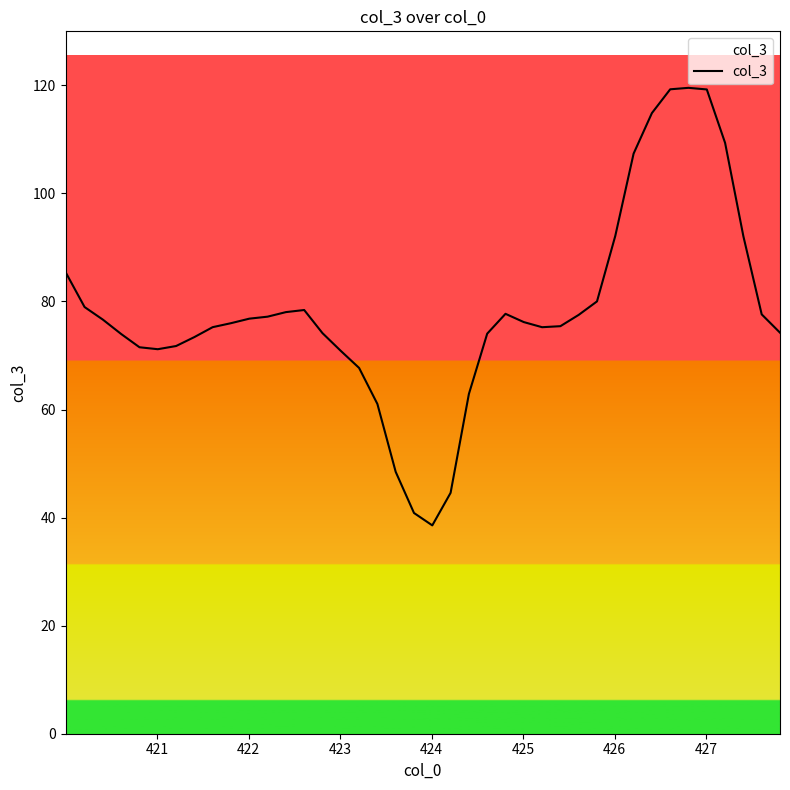

What is the difference between the maximum and minimum values?

81.0